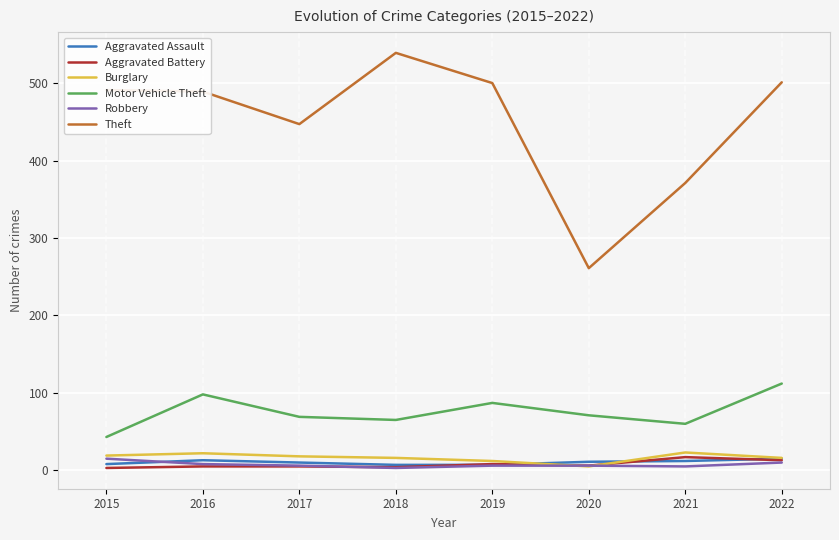

Count the number of categories in the chart.

8